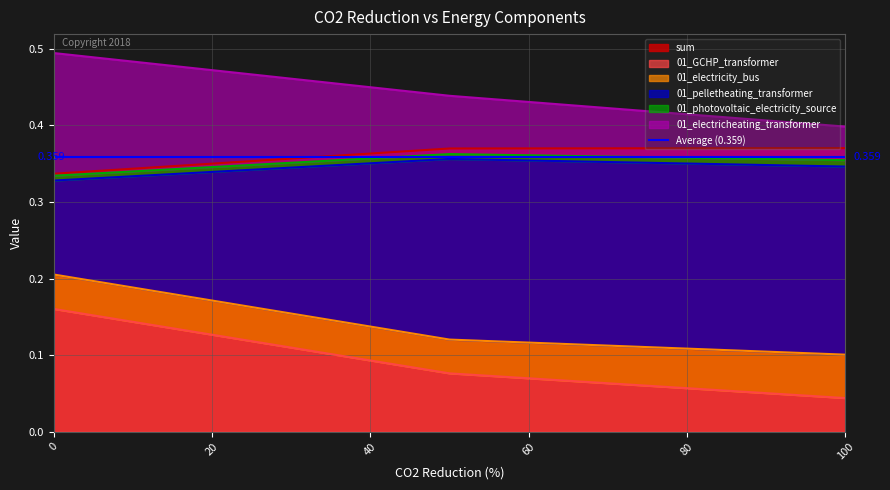

What is the sum of the 01_GCHP_transformer values at 0 and 50?

0.2